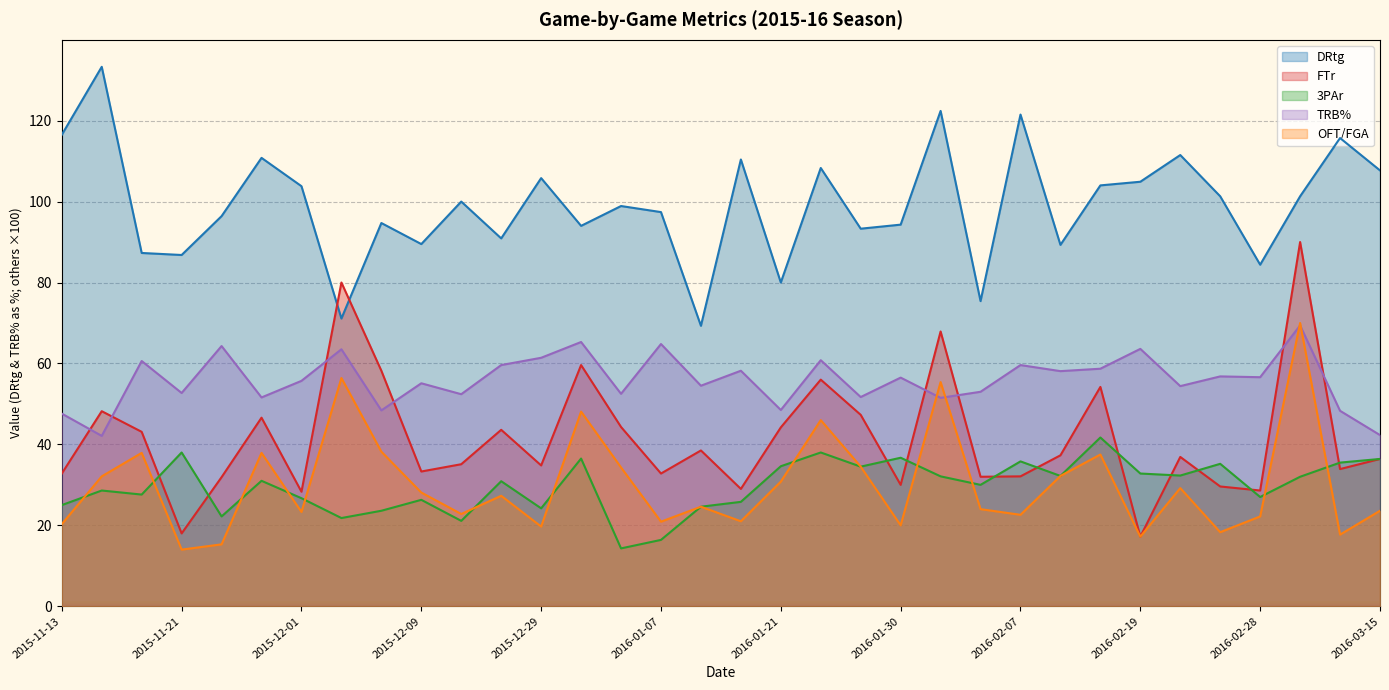

Between 2015-11-20 and 2015-12-22, which series saw the biggest shift?

OFT/FGA